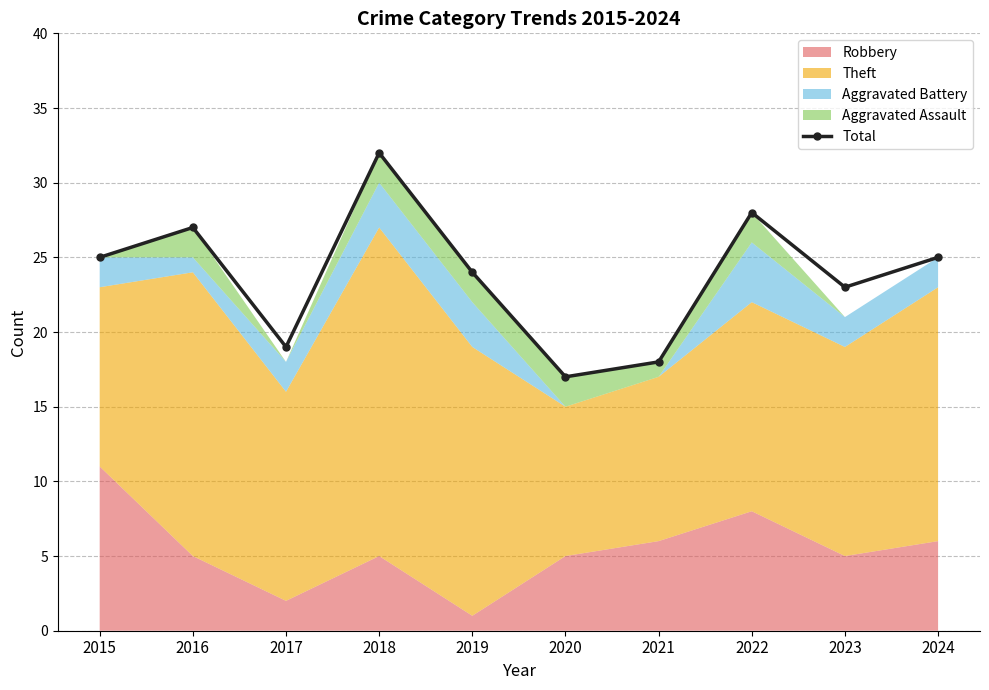

What is the sum of the values at 2018 and 2020?

49